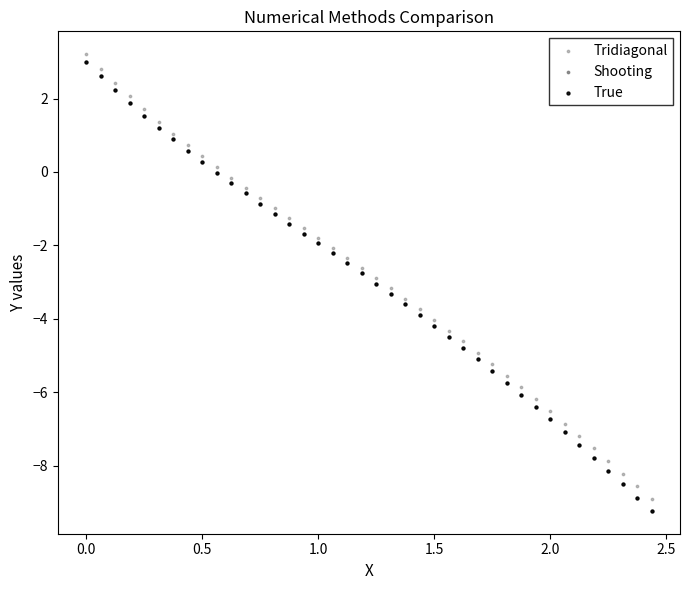

What are all the series names shown in the legend?

Tridiagonal, Shooting, True